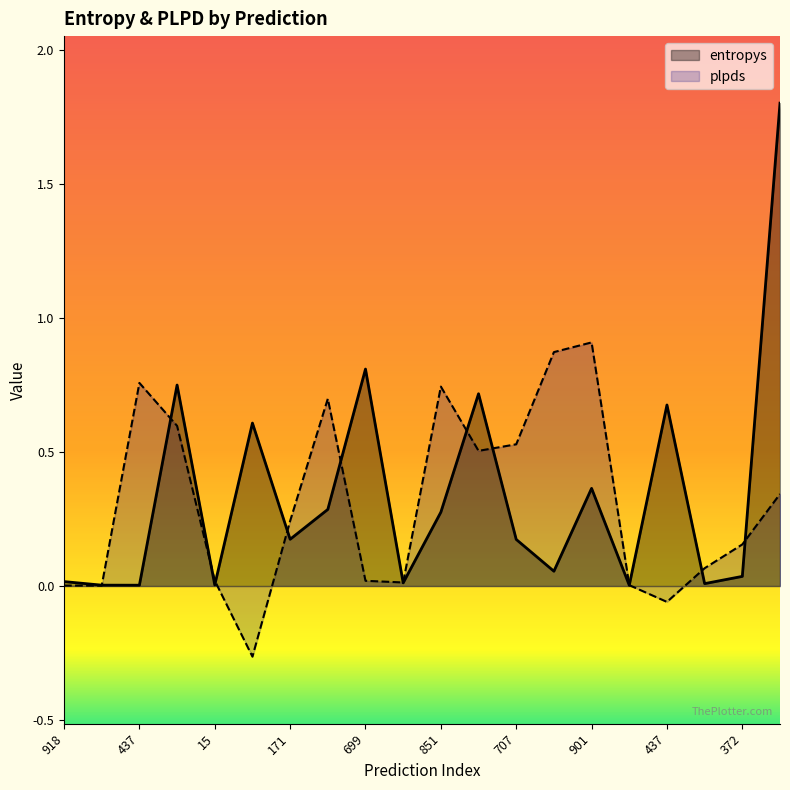

Where is entropys nearest to the value 0?

933